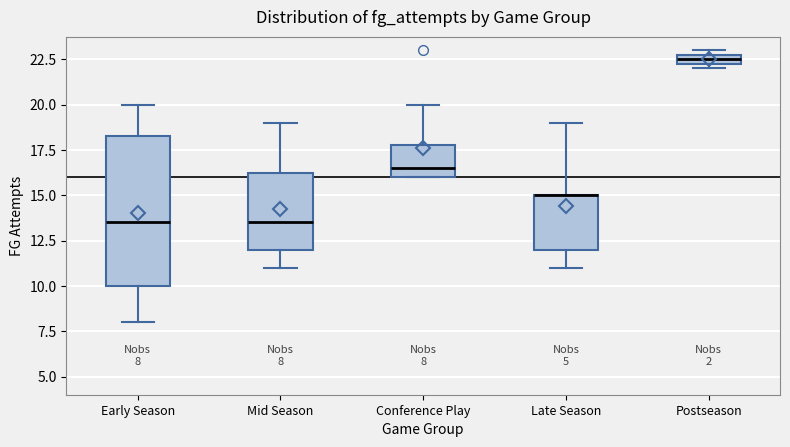

Comparing the boxes themselves (not the whiskers), which one is the tallest?

Early Season